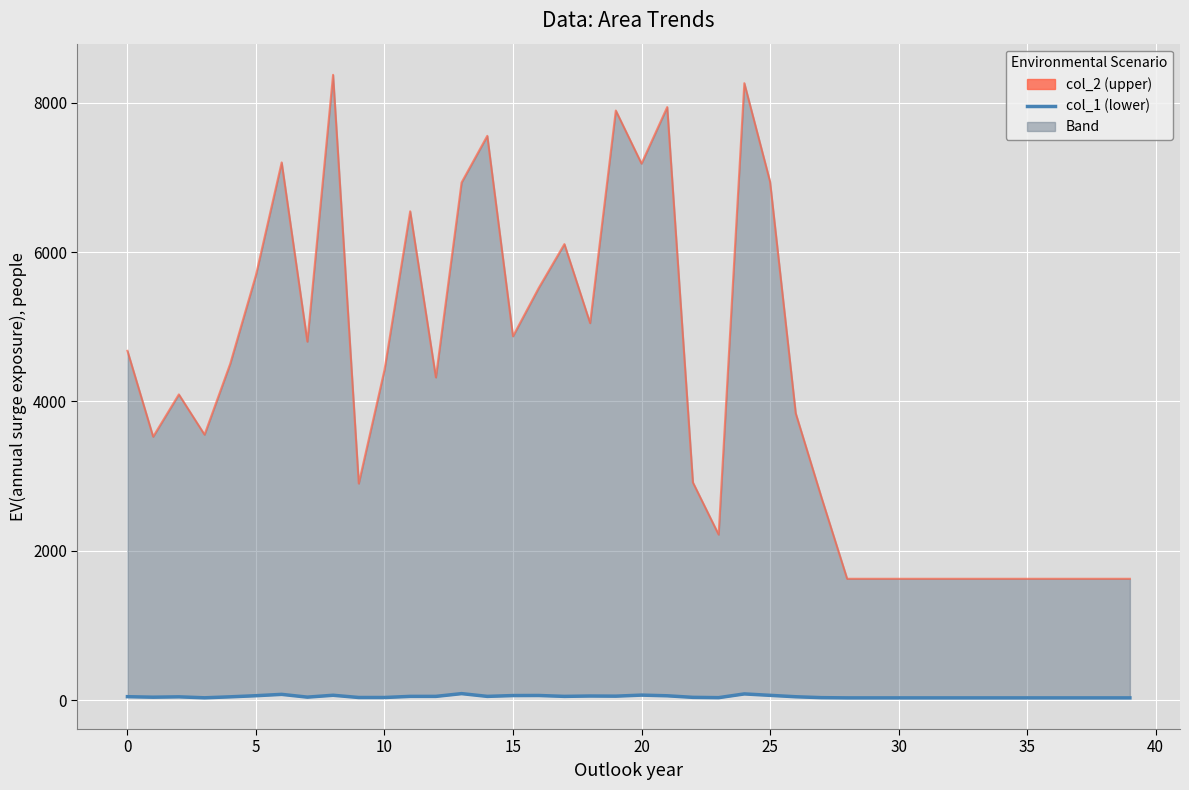

The value at 25 is 14. True or false?

False